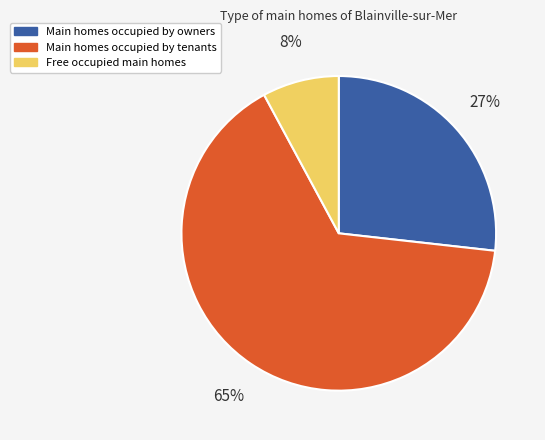

To the nearest percent, what is the difference between the largest and smallest slice percentages?

57%